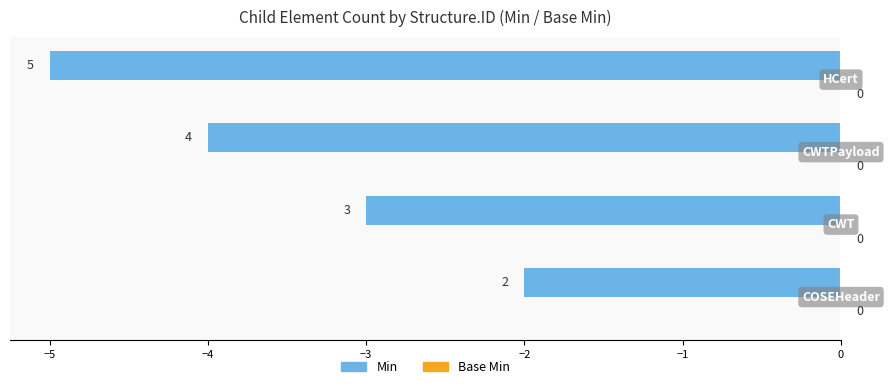

Does the chart contain stacked bars?

No